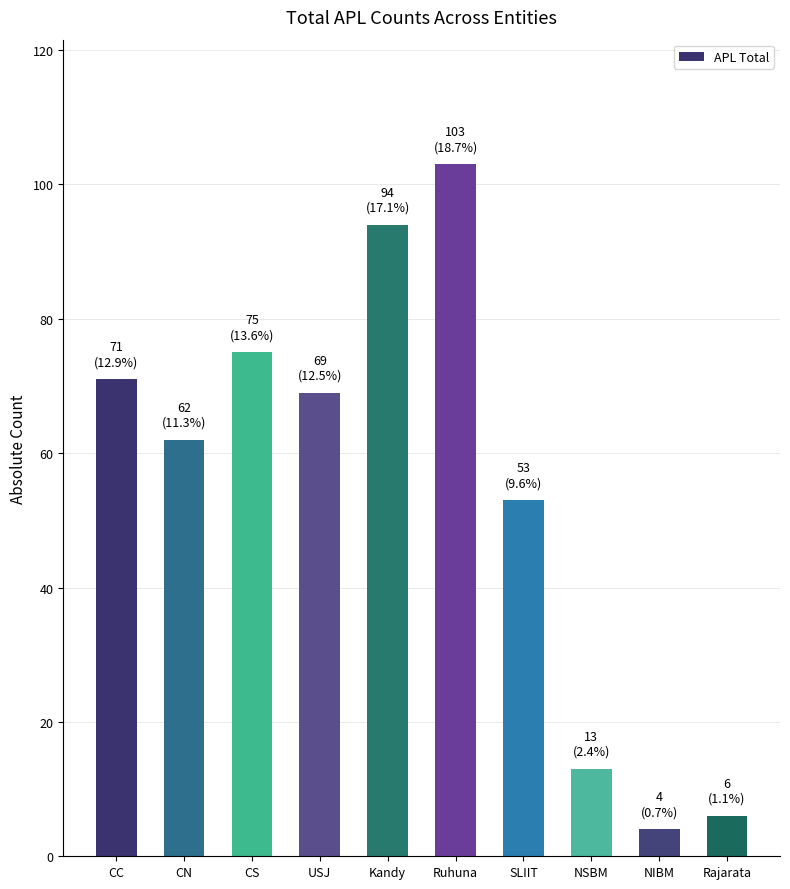

How many categories are shown in the chart?

10